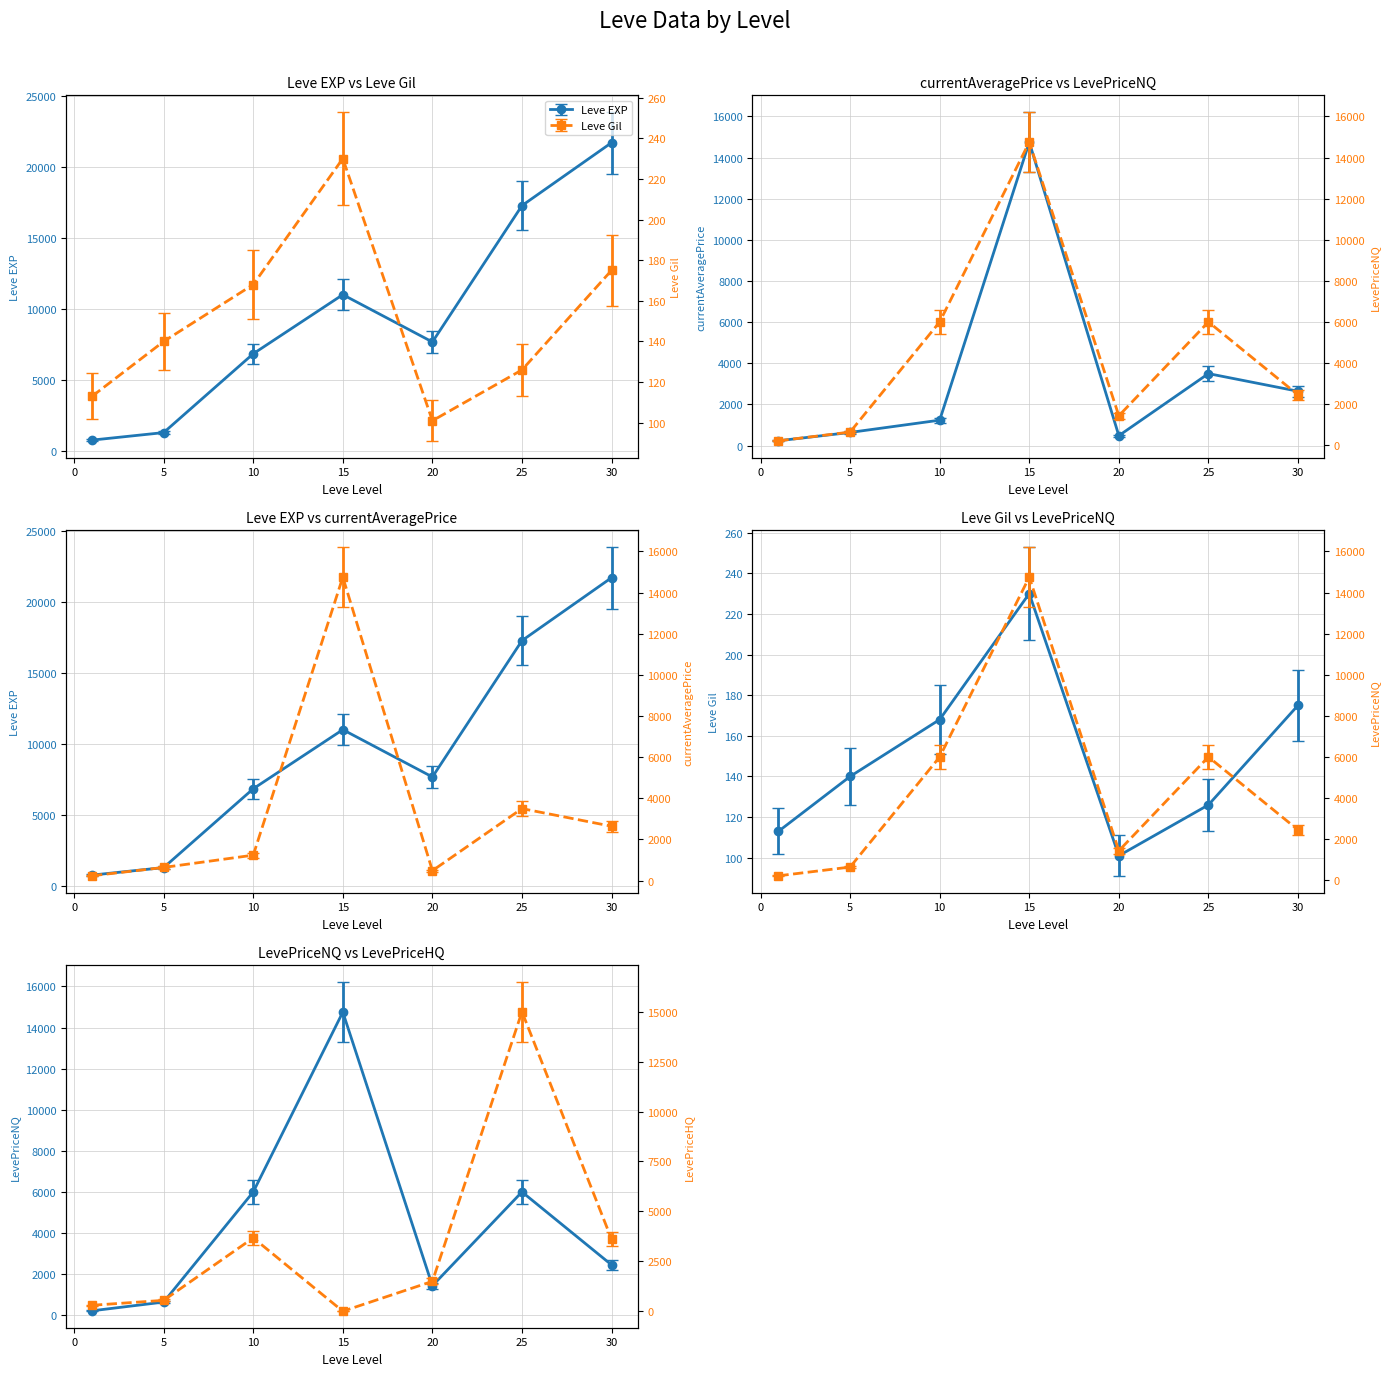

At how many categories does at least one series exceed 18989?

1